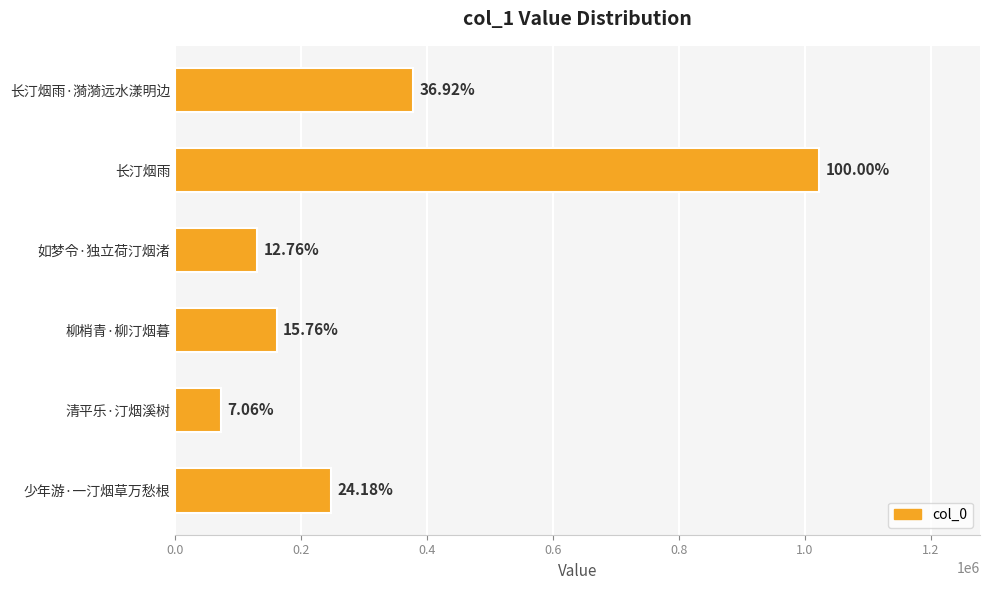

How many bars are there in total?

6